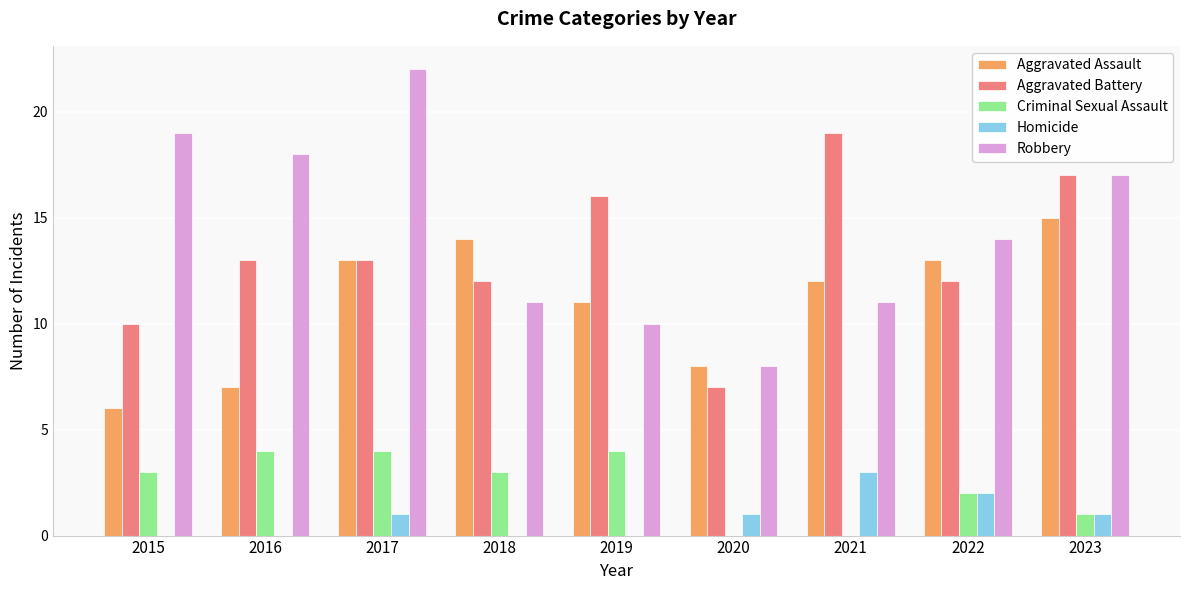

Between 2017 and 2021, which series saw the biggest shift?

Robbery